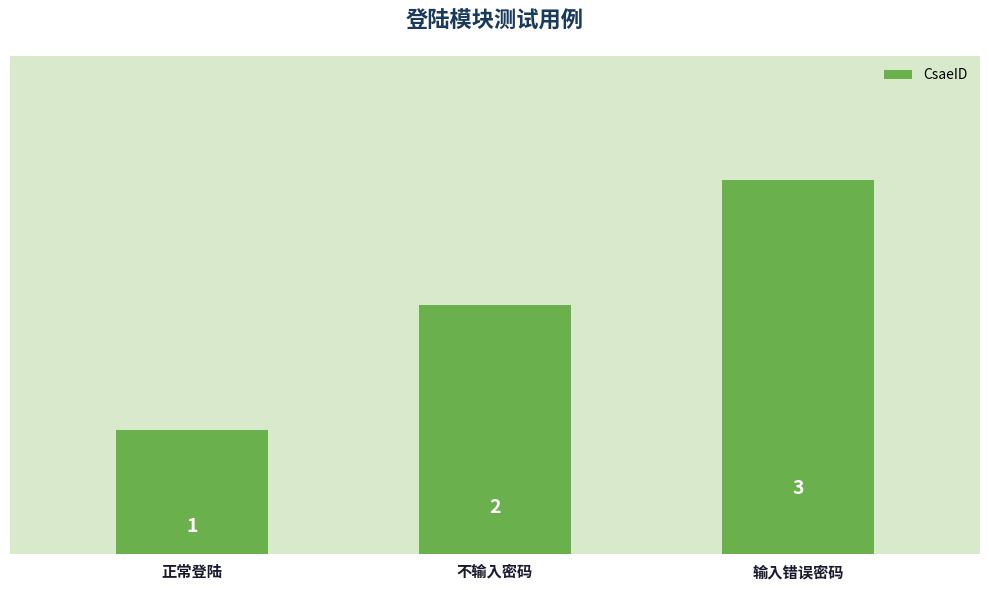

Reading left to right, extract all data points from this chart.

正常登陆=1	不输入密码=2	输入错误密码=3